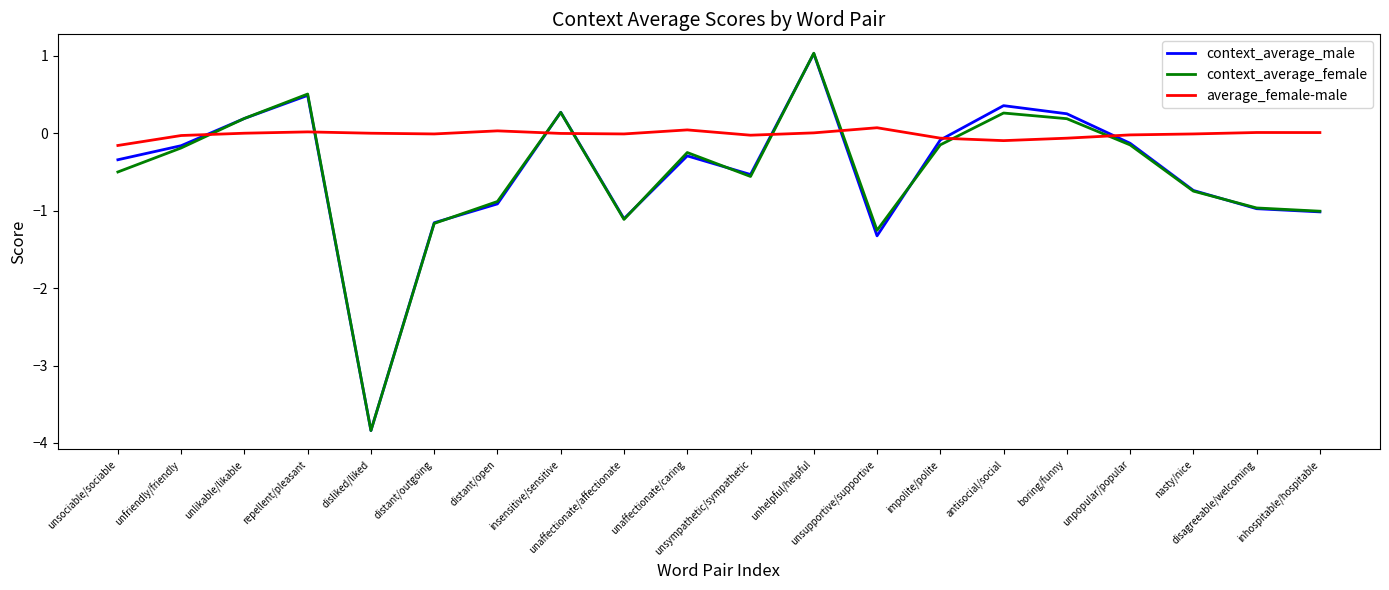

True or false: average_female-male has more than 1 interior local peaks.

True